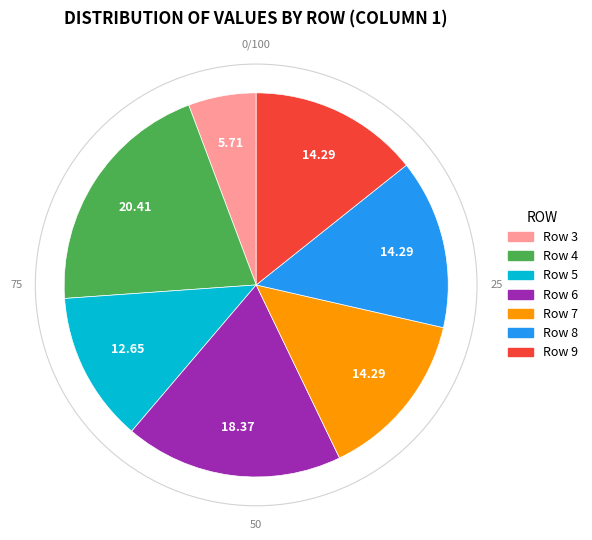

Approximately how many times larger is the value at Row 8 compared to Row 3?

2.5